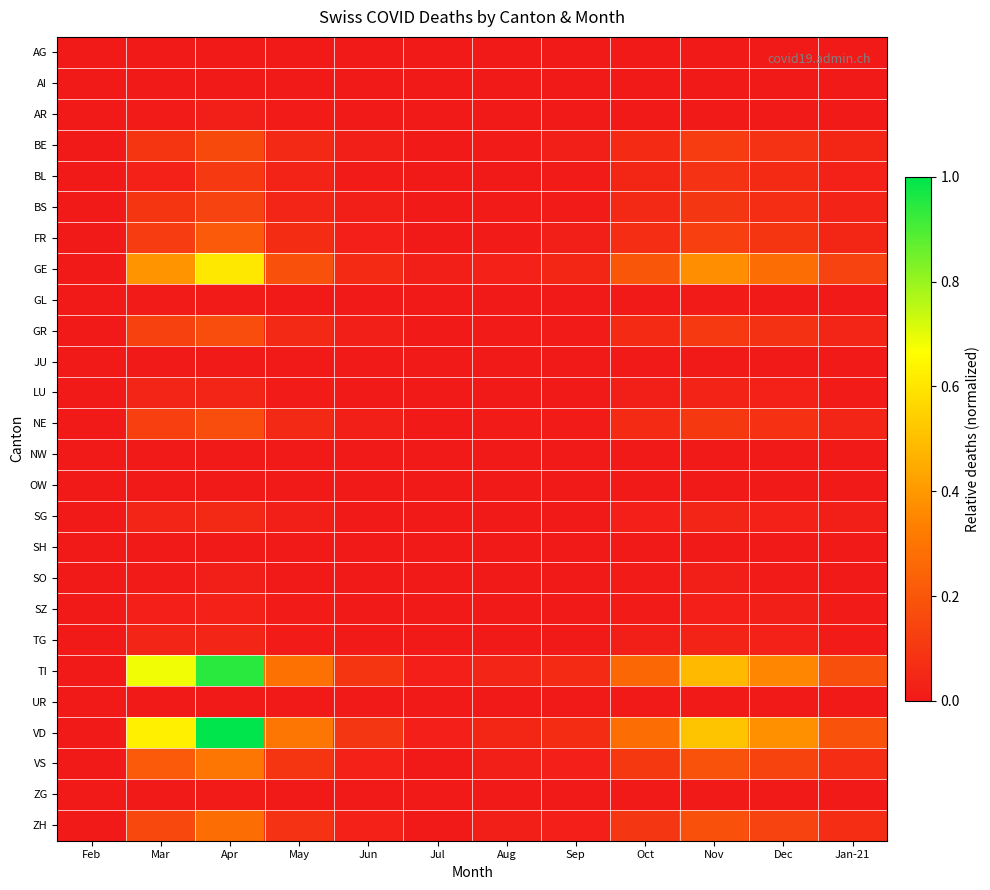

What is the greatest value displayed?

1.0